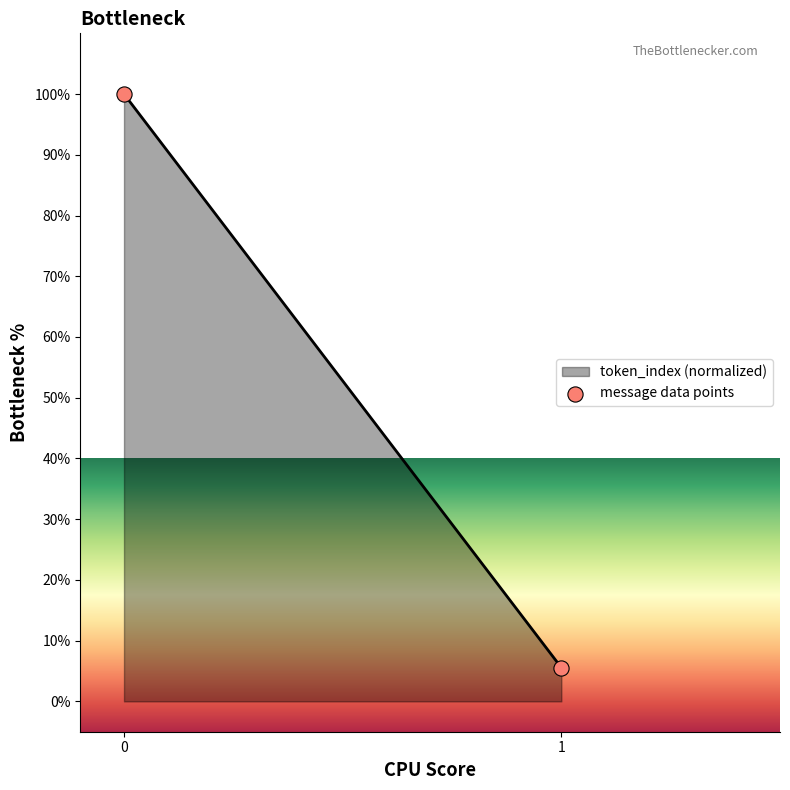

What is the minimum value shown in the chart?

5.6